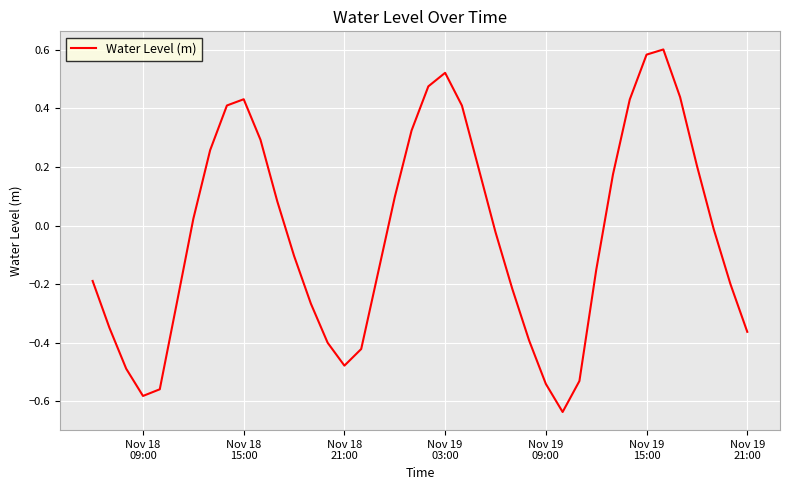

What is the difference between the maximum and minimum values?

1.2